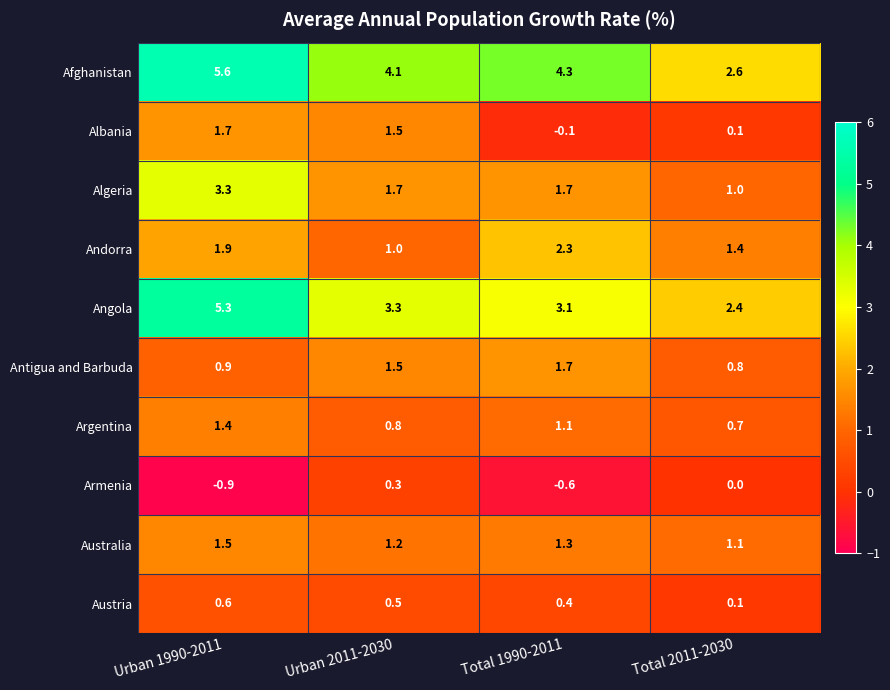

What is the lowest value of the Andorra series?

1.0